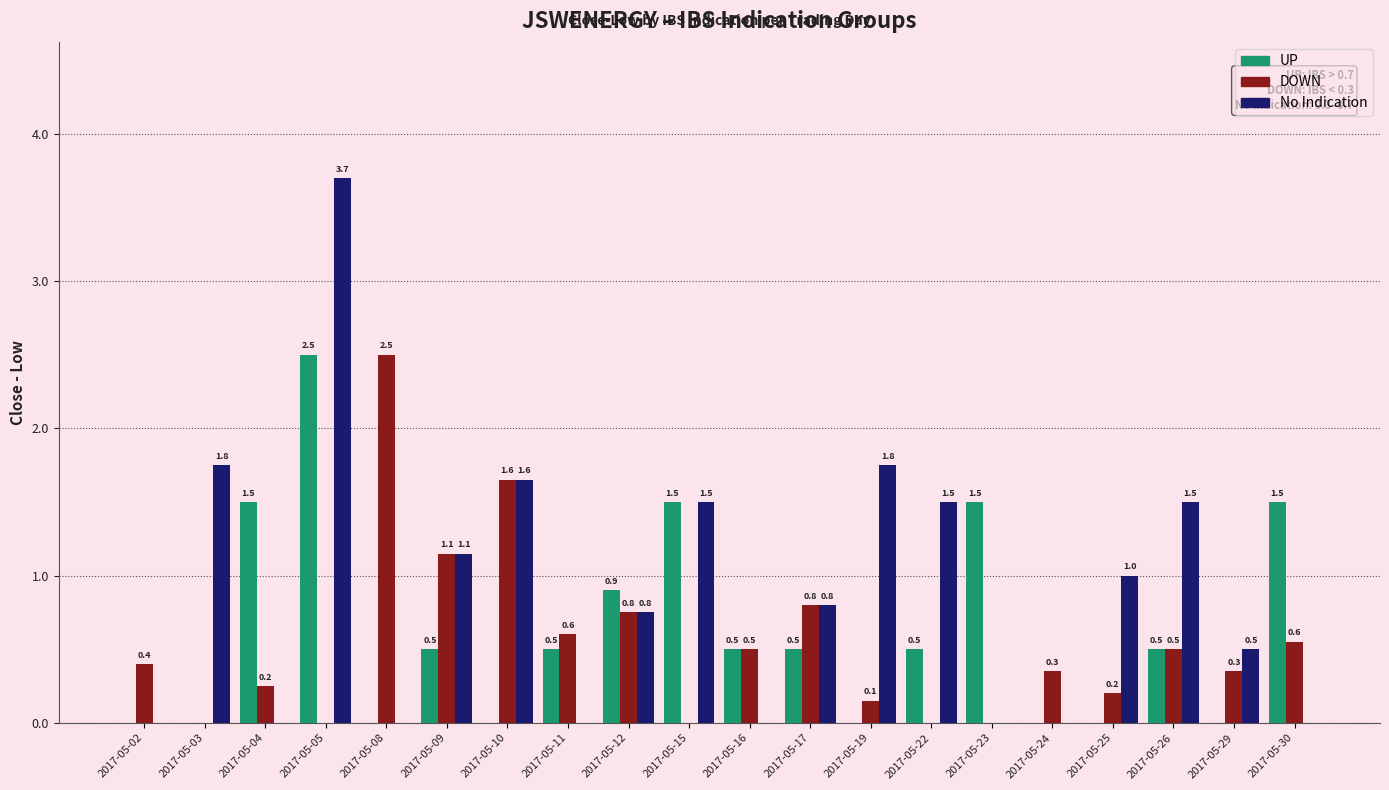

What is the spread (max minus min) of values at 2017-05-02?

0.4